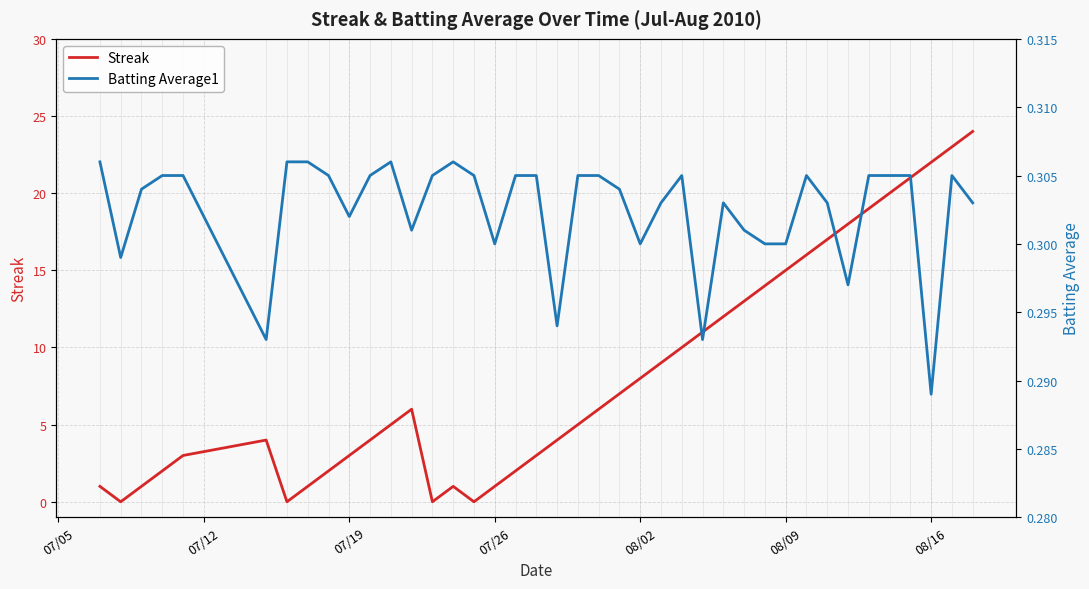

In Batting Average1, how many points are lower than both neighbors (excluding endpoints)?

10